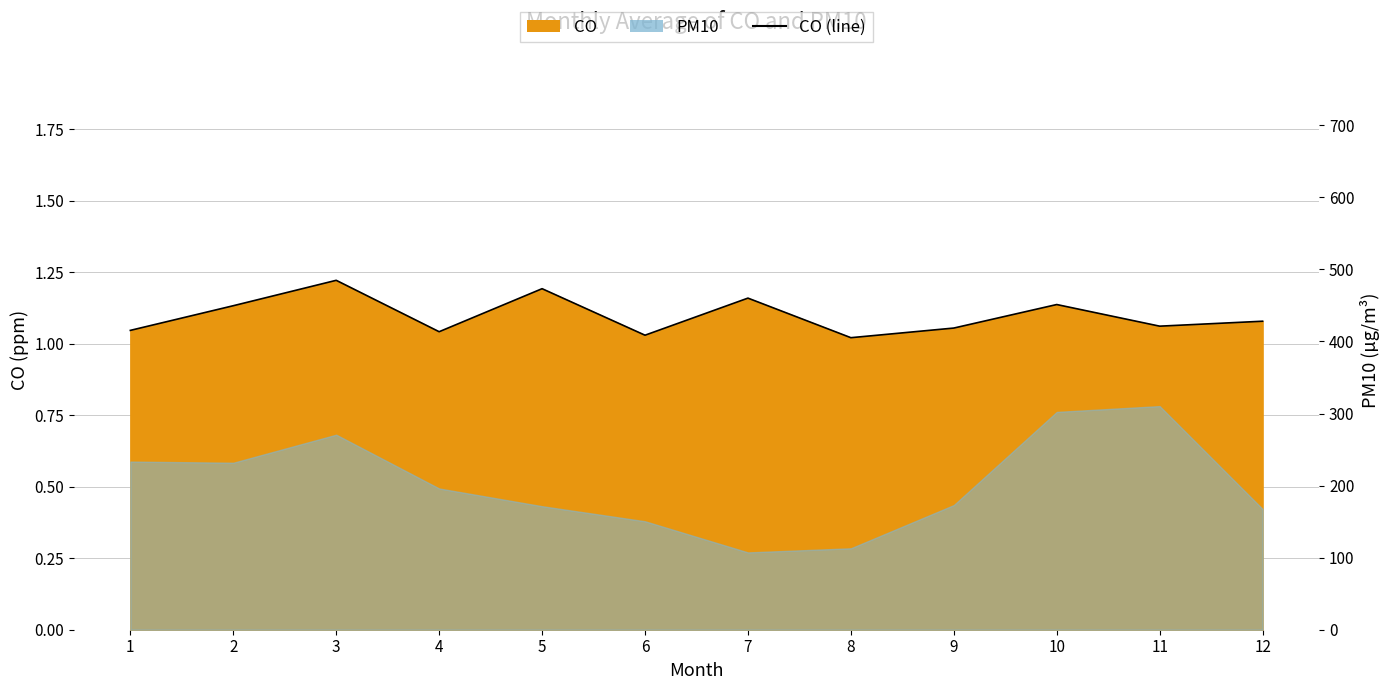

Reading left to right, what are all the values shown in this chart?

1=1.0	2=1.1	3=1.2	4=1.0	5=1.2	6=1.0	7=1.2	8=1.0	9=1.1	10=1.1	11=1.1	12=1.1